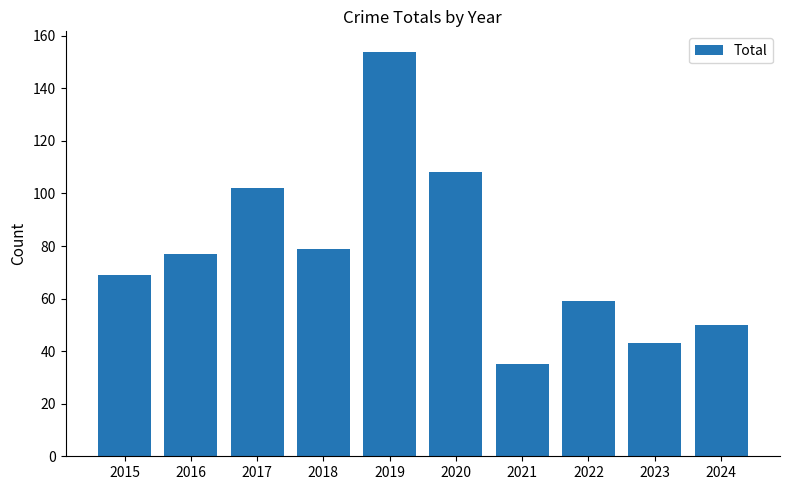

List the labels in order of value, smallest first.

2021, 2023, 2024, 2022, 2015, 2016, 2018, 2017, 2020, 2019